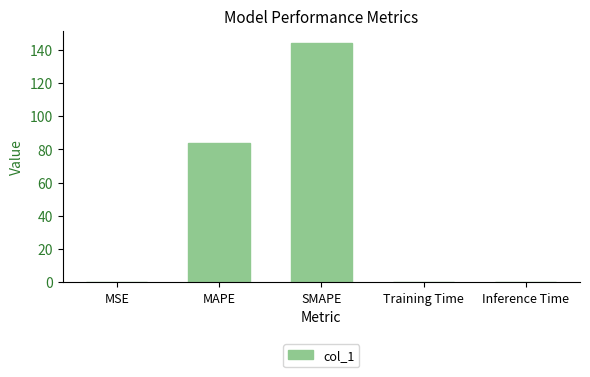

Which category has the highest value across all series?

SMAPE